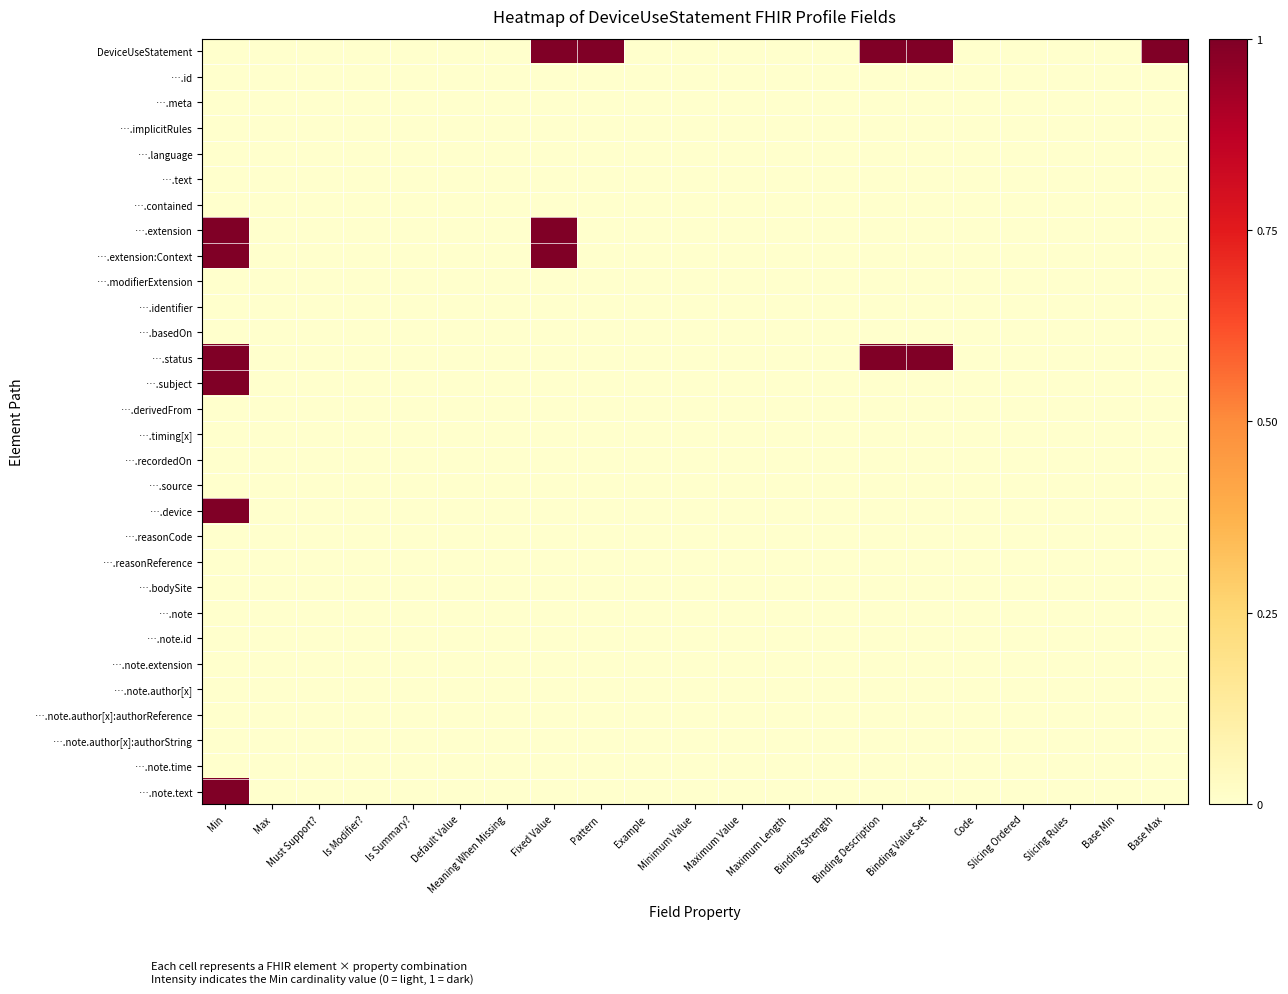

List the series in order of their peak value, highest first.

DeviceUseStatement, ….extension, ….extension:Context, ….status, ….subject, ….device, ….note.text, ….id, ….meta, ….implicitRules, ….language, ….text, ….contained, ….modifierExtension, ….identifier, ….basedOn, ….derivedFrom, ….timing[x], ….recordedOn, ….source, ….reasonCode, ….reasonReference, ….bodySite, ….note, ….note.id, ….note.extension, ….note.author[x], ….note.author[x]:authorReference, ….note.author[x]:authorString, ….note.time